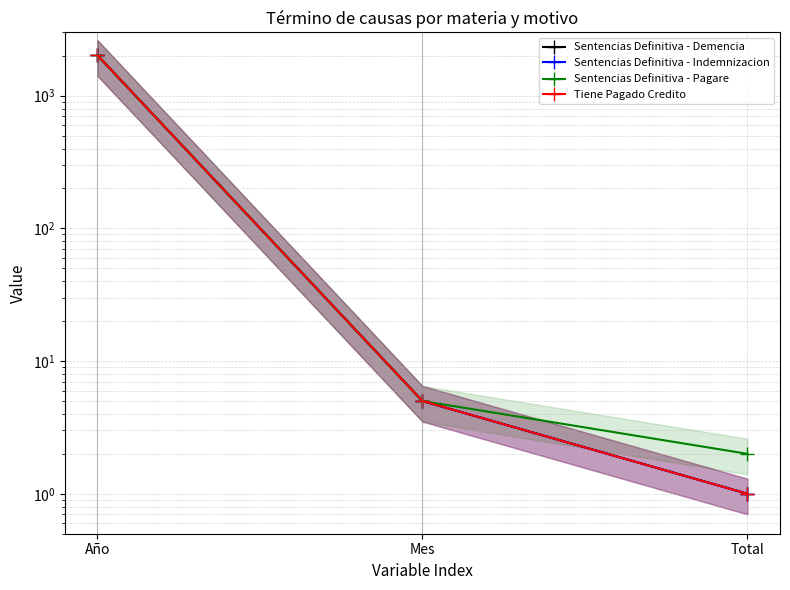

The value of Sentencias Definitiva - Pagare at Año is 1232. True or false?

False